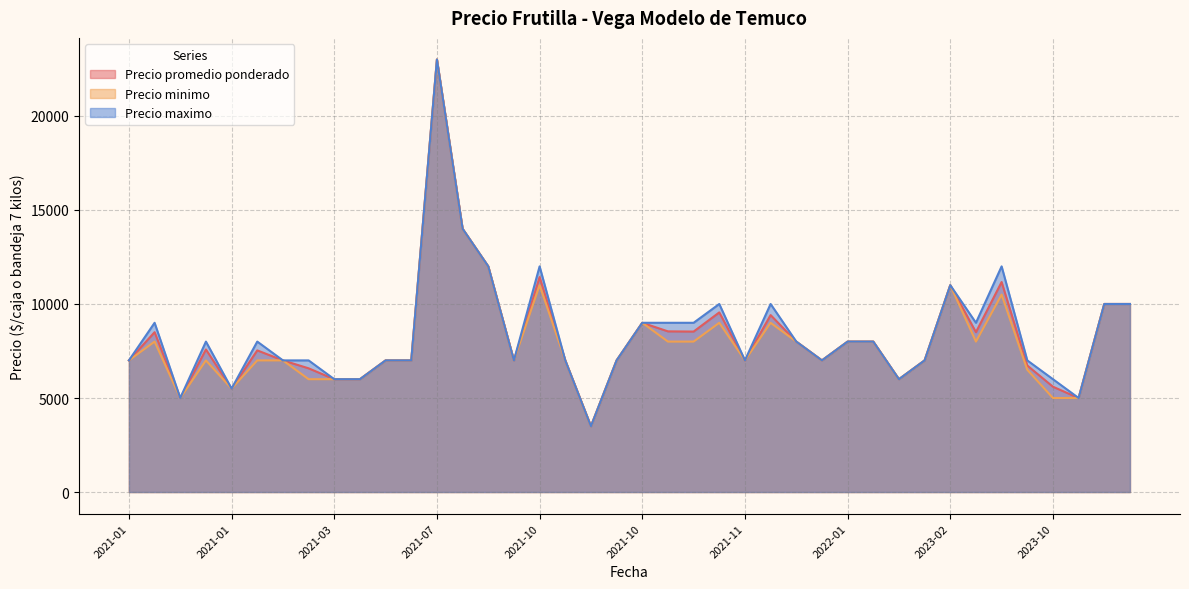

List the labels in order of Precio minimo value, smallest first.

2021-10-26, 2023-12-04, 2021-01-20, 2023-10-26, 2021-01-21, 2022-03-17, 2021-03-22, 2021-03-19, 2021-04-05, 2023-10-26, 2023-01-09, 2021-11-25, 2021-10-15, 2021-03-16, 2021-10-14, 2021-01-21, 2021-01-20, 2021-01-05, 2022-01-14, 2021-04-08, 2021-04-05, 2021-10-26, 2023-04-18, 2022-02-14, 2022-01-25, 2021-11-25, 2021-11-25, 2021-12-31, 2021-01-13, 2021-11-25, 2021-12-14, 2021-10-26, 2023-12-04, 2023-12-11, 2023-10-26, 2021-10-15, 2023-02-13, 2021-10-14, 2021-10-05, 2021-07-23